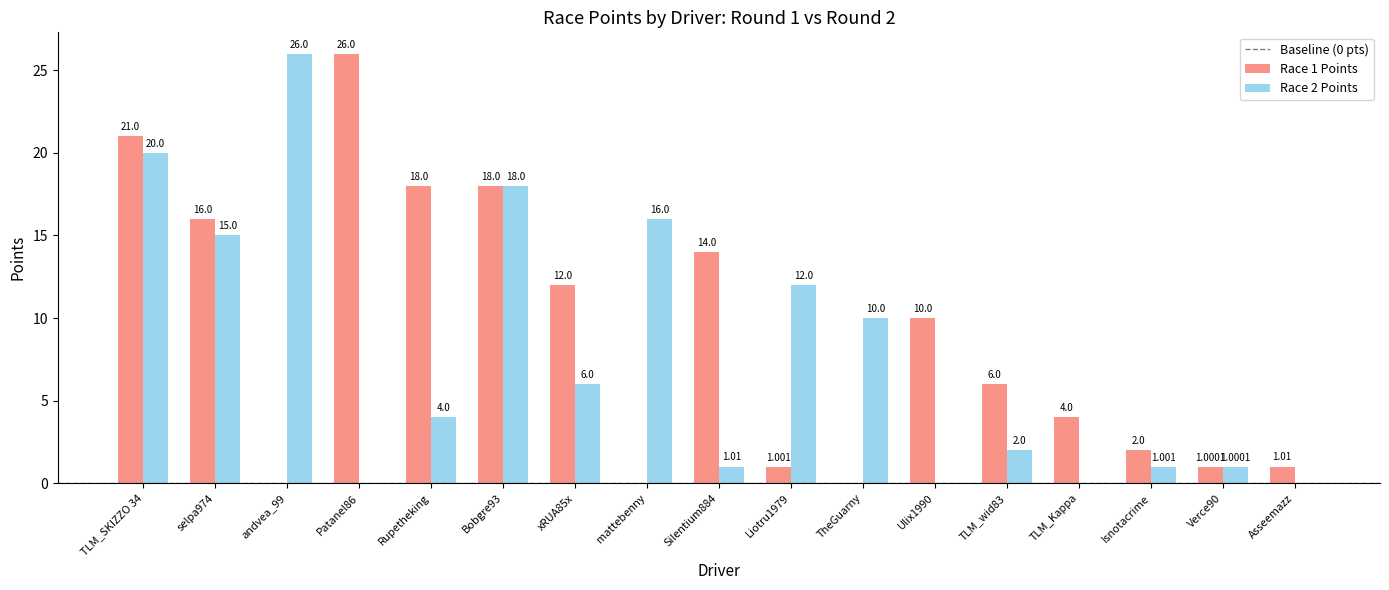

Is the value of Race 2 Points at TheGuarny greater than the value of Race 1 Points at mattebenny?

Yes